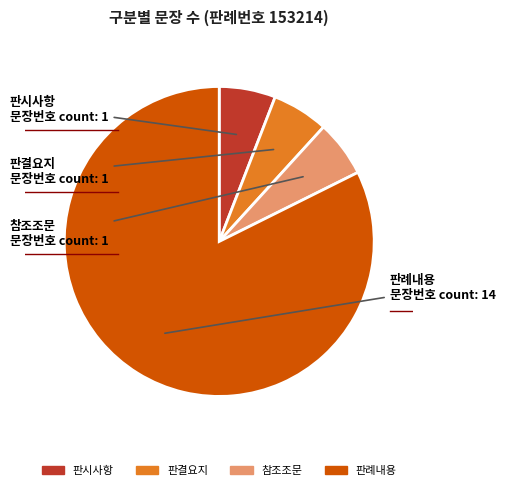

What is the largest slice in the pie chart?

판례내용